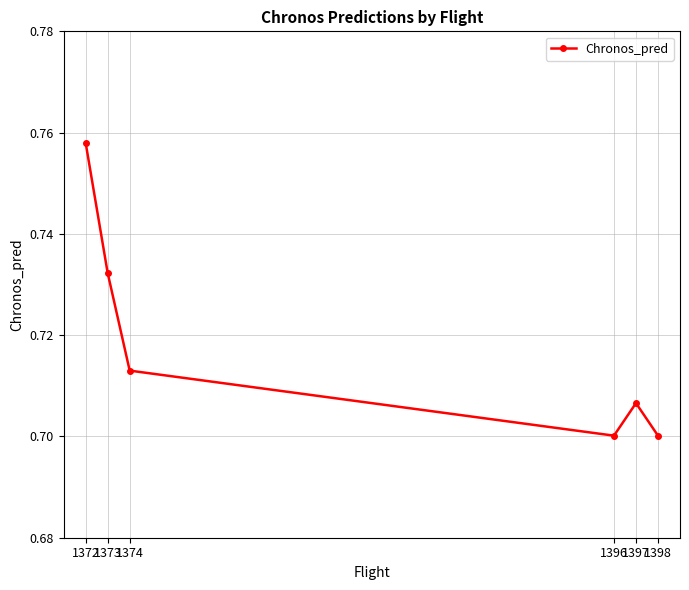

Is this an area chart (filled region under the line)?

No